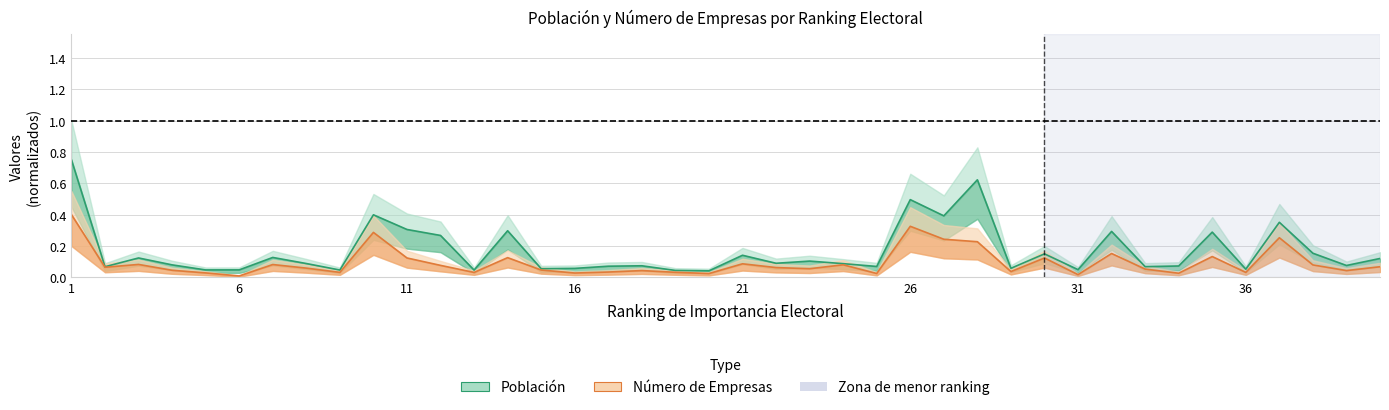

The Población series shows 0.0 at 18. True or false?

False